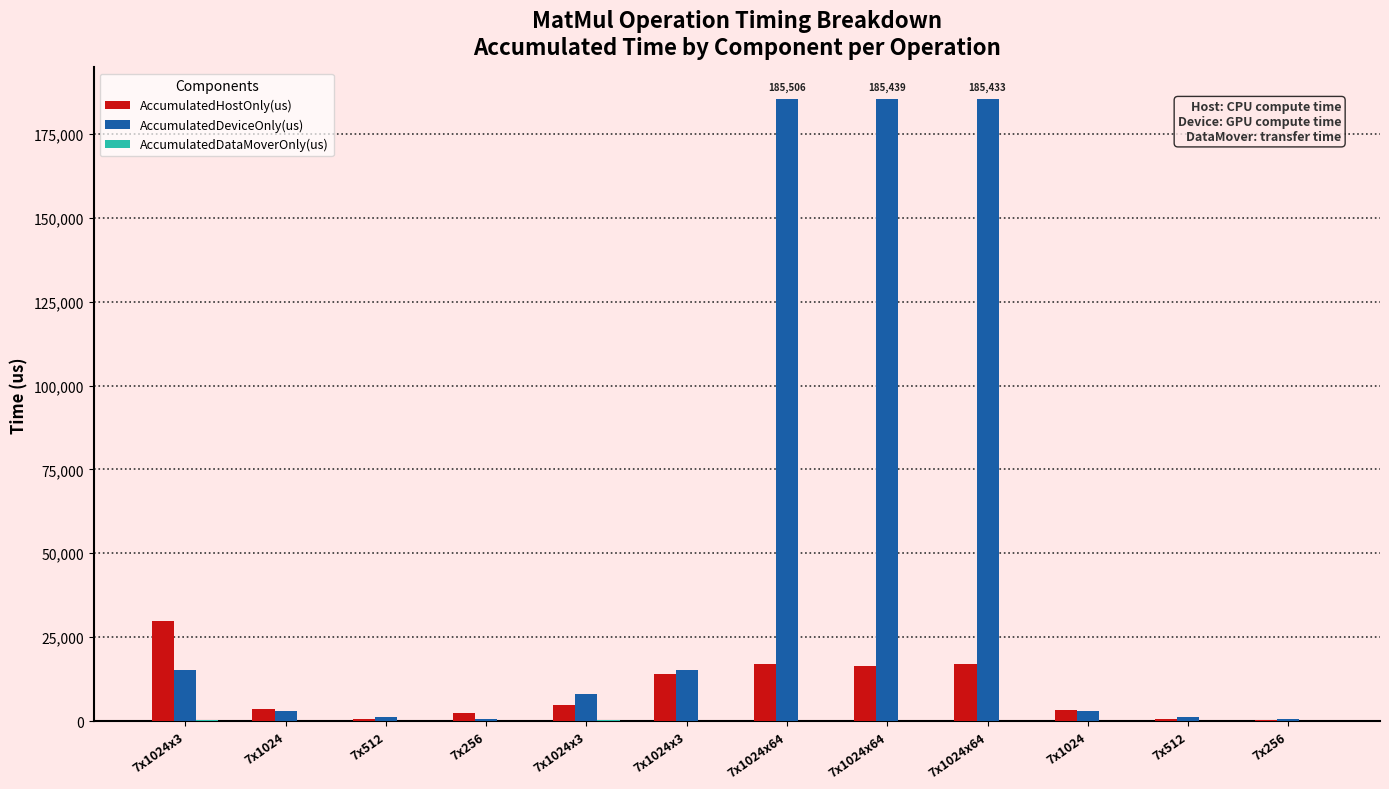

Rank the series at 7x1024x3 from highest to lowest value.

AccumulatedHostOnly(us), AccumulatedDeviceOnly(us), AccumulatedDataMoverOnly(us)